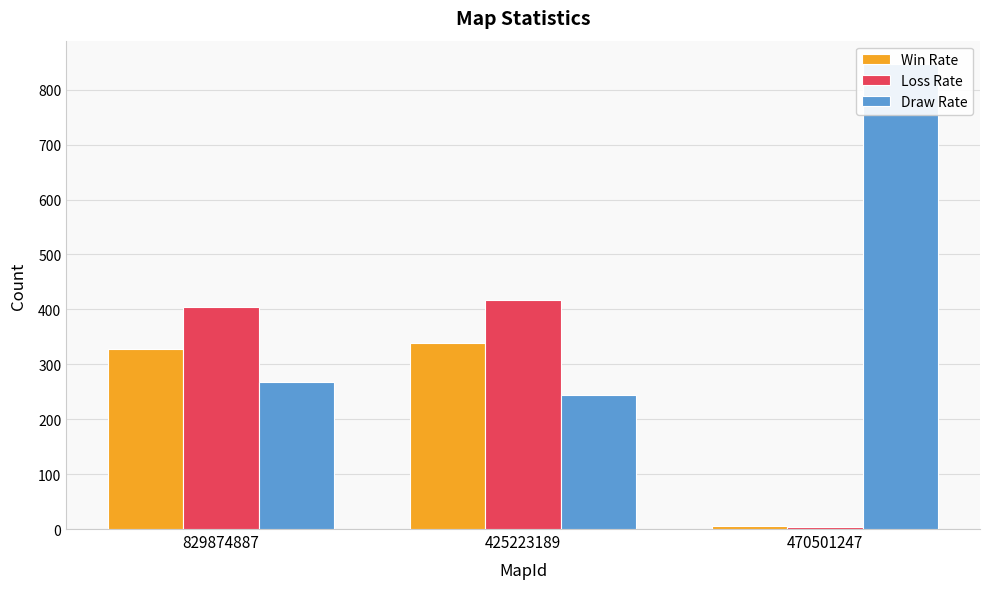

At which label does Loss Rate reach its minimum?

470501247